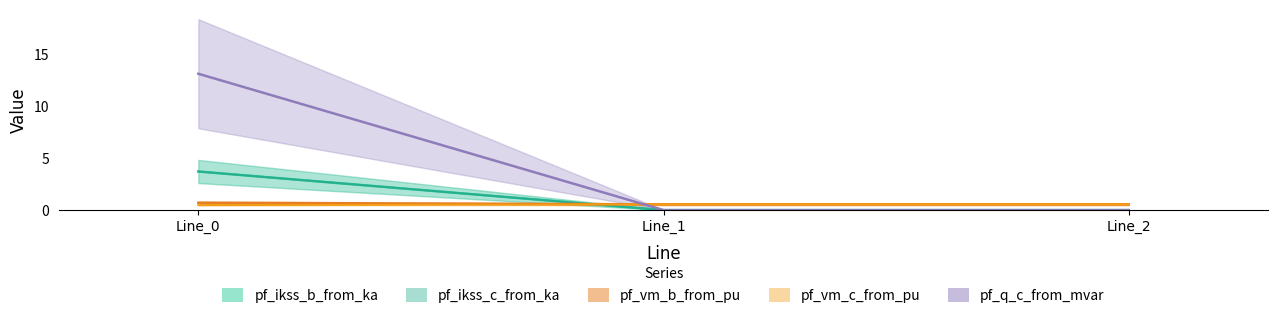

How many lines are shown in the chart?

5